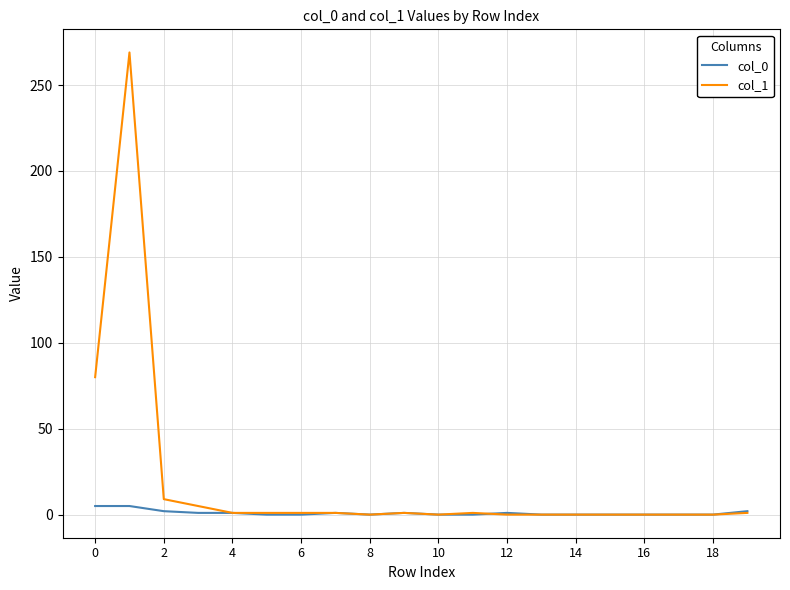

What is the maximum value shown in the chart?

269